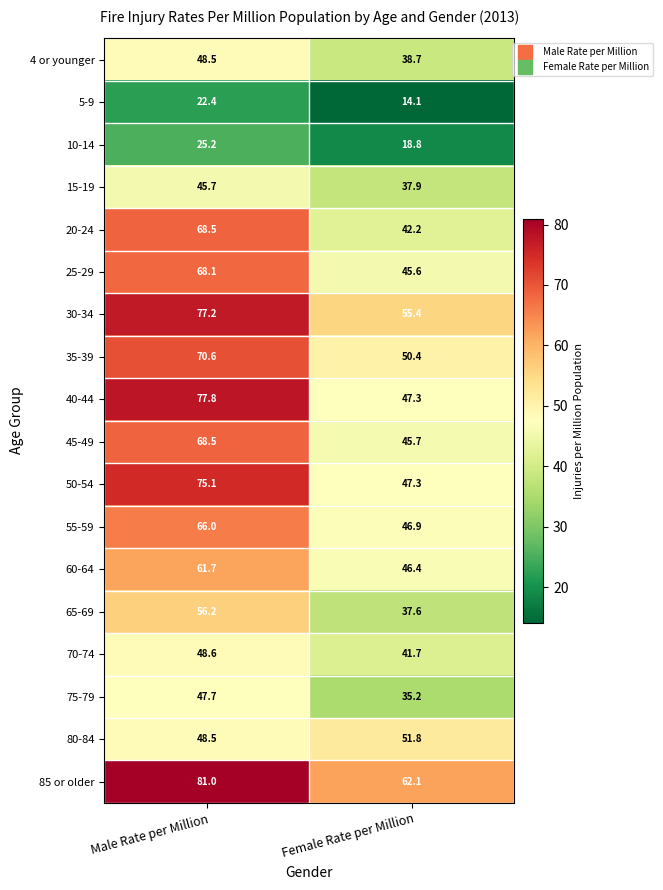

How many data points in 50-54 are less than 75?

1